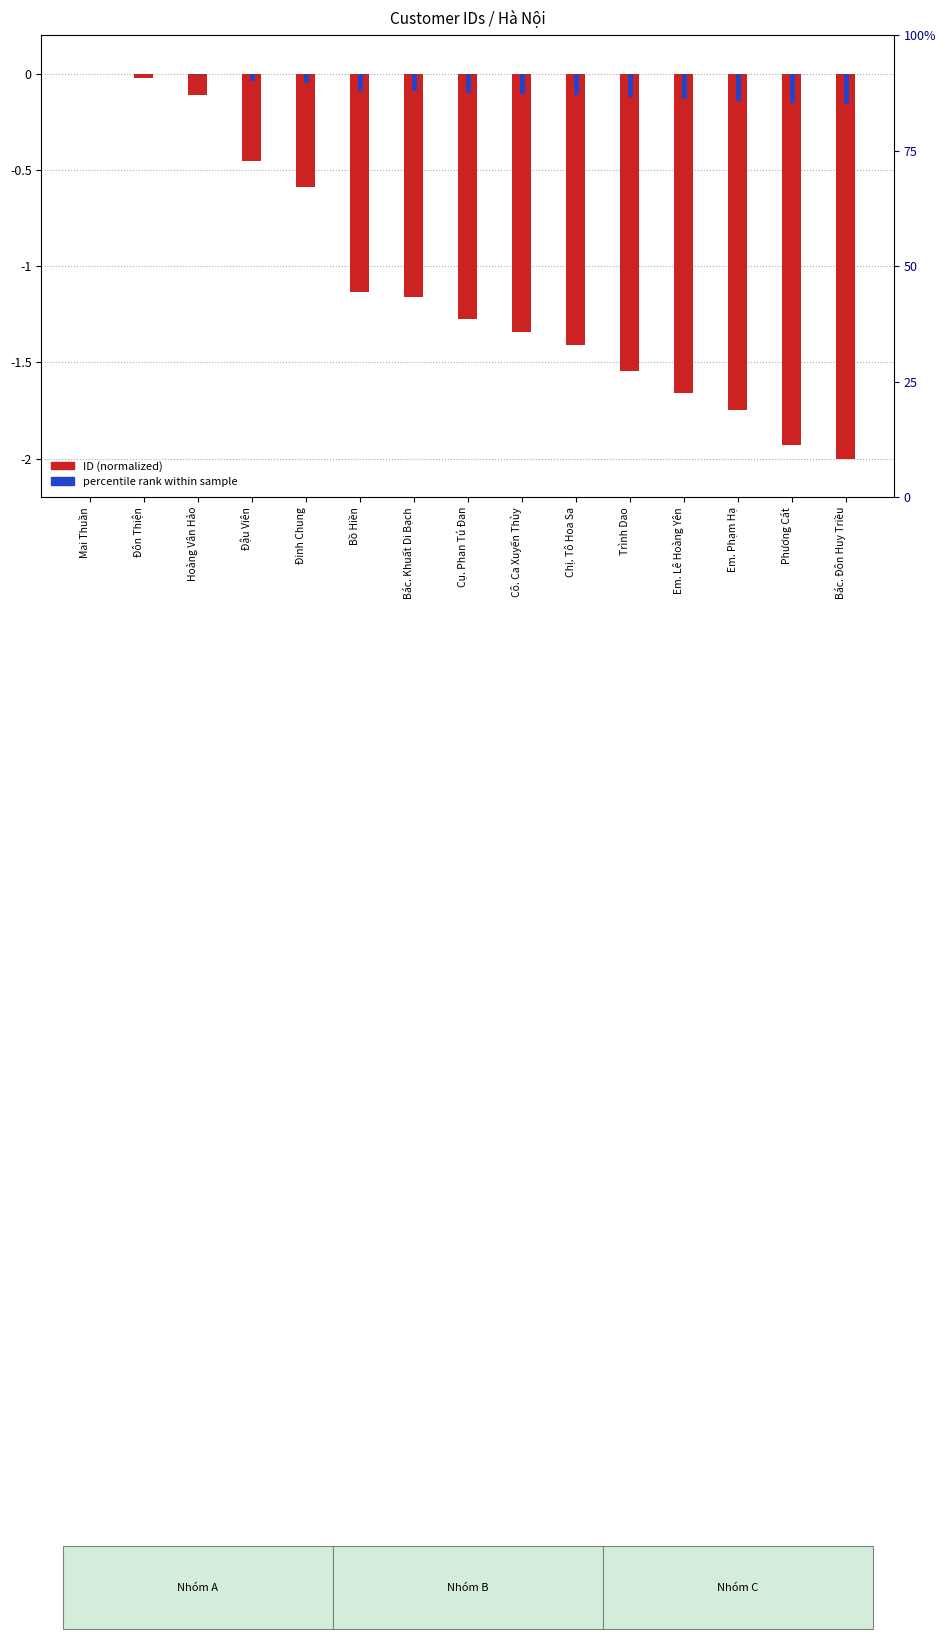

What is the difference between the ID (normalized) values at Bồ Hiền and Trình Dao?

0.4